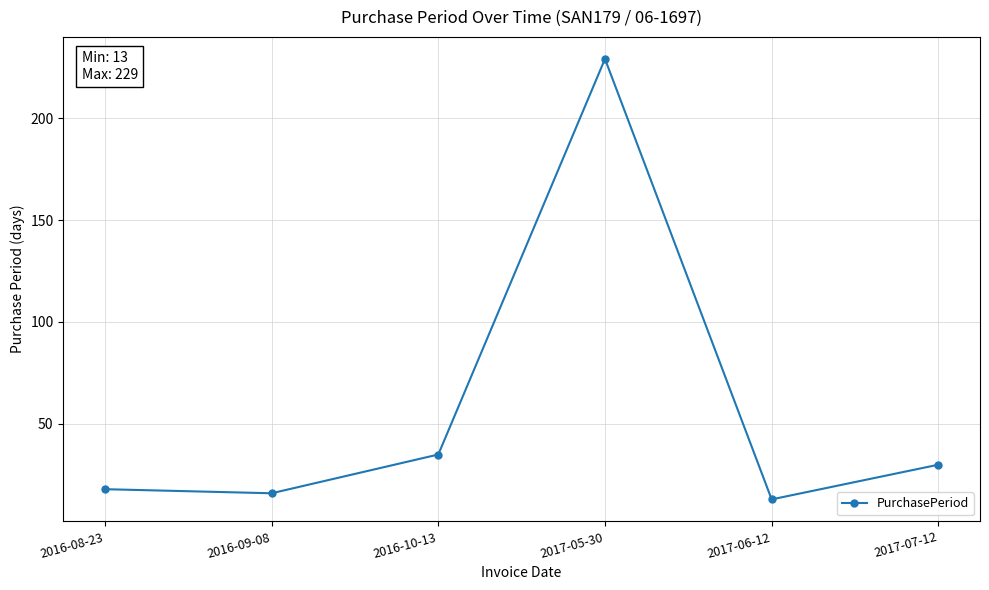

The chart shows a value of 229 at 2017-05-30. True or false?

True